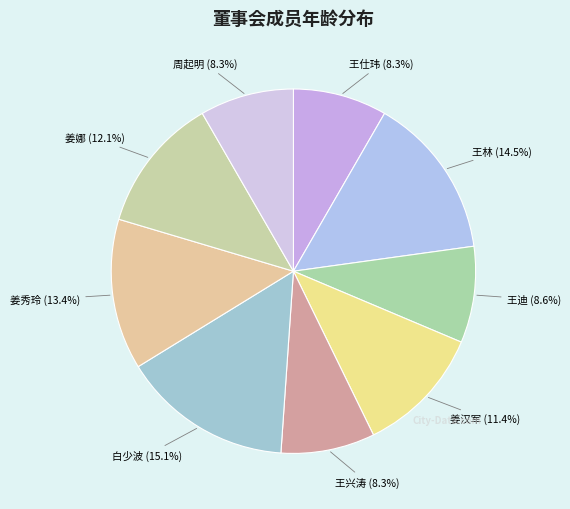

What percentage is the 姜秀玲 slice, to the nearest percent?

13%